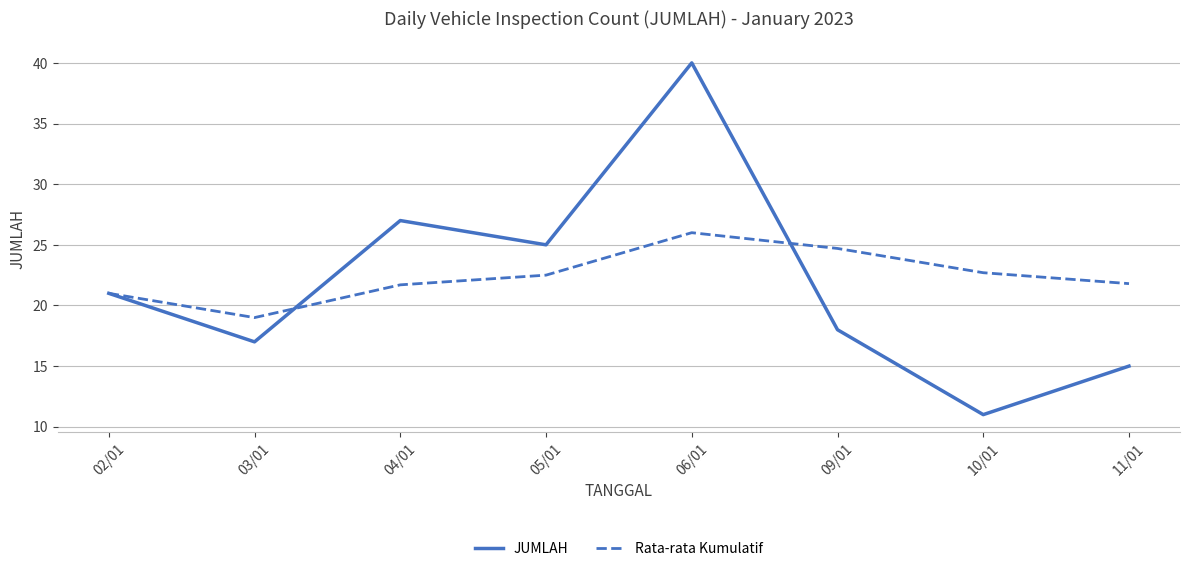

Does the chart display data point markers on the line(s)?

No